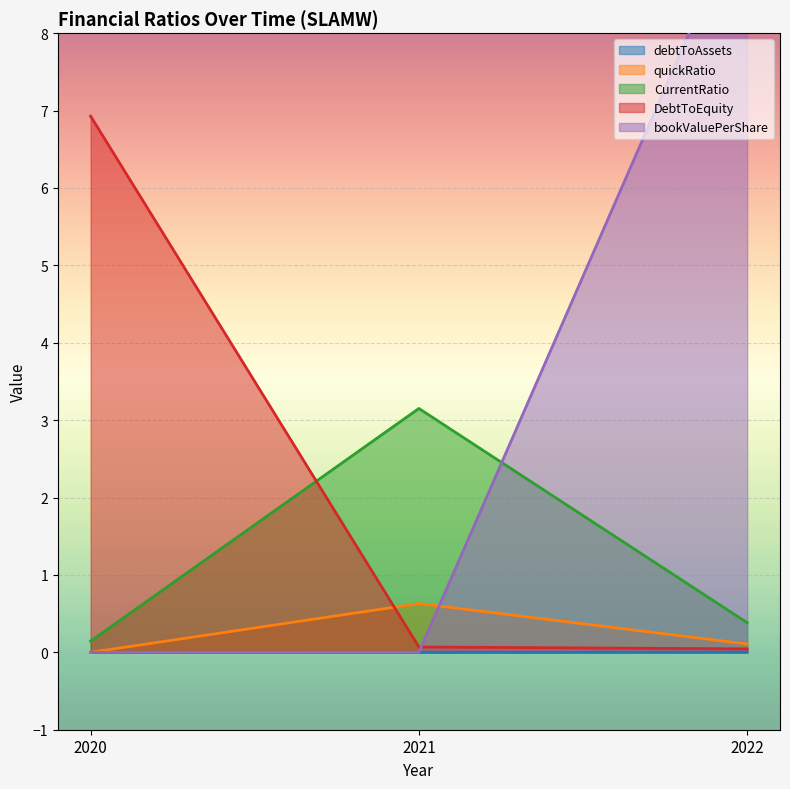

Which category has the highest value in the DebtToEquity series?

2020